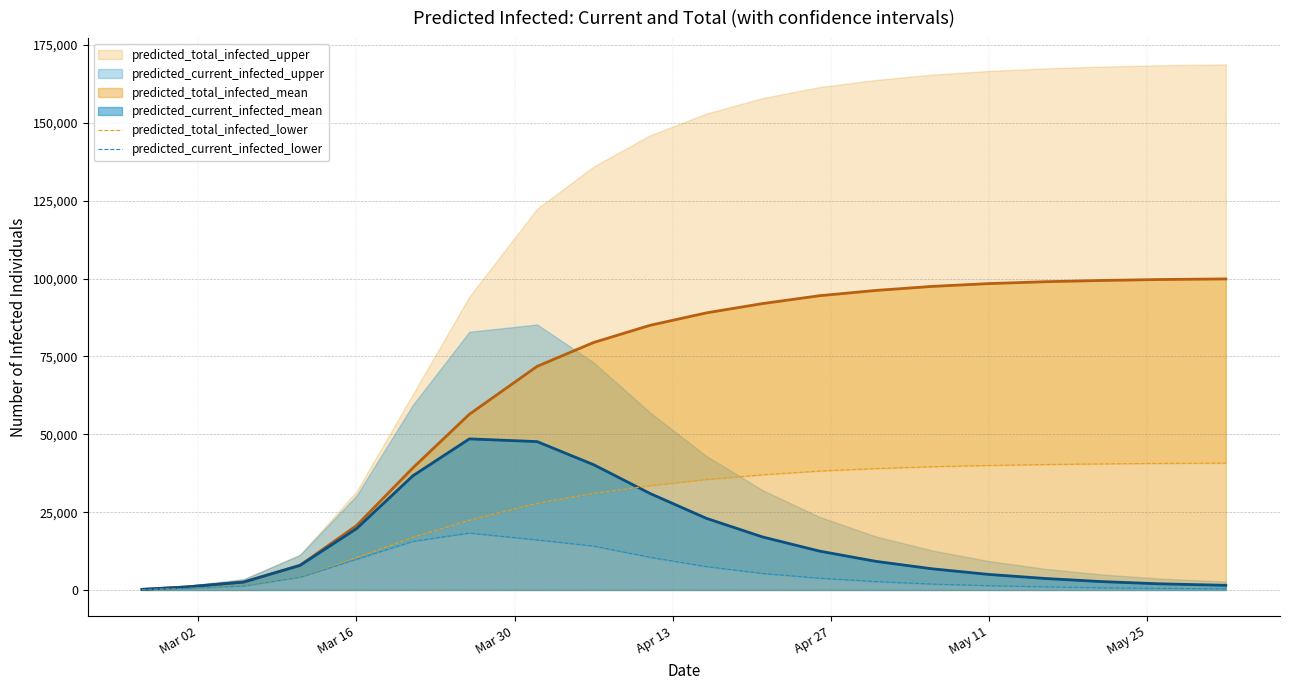

What is the maximum value for predicted_current_infected_mean?

48531